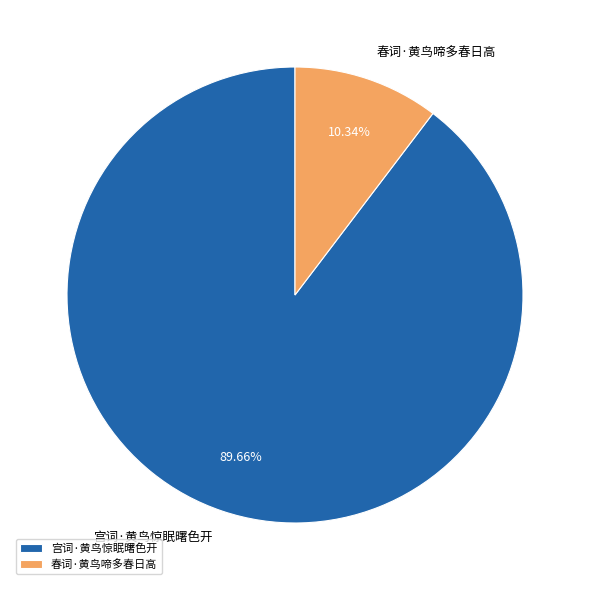

Rank the categories by value from highest to lowest.

宫词·黄鸟惊眠曙色开, 春词·黄鸟啼多春日高